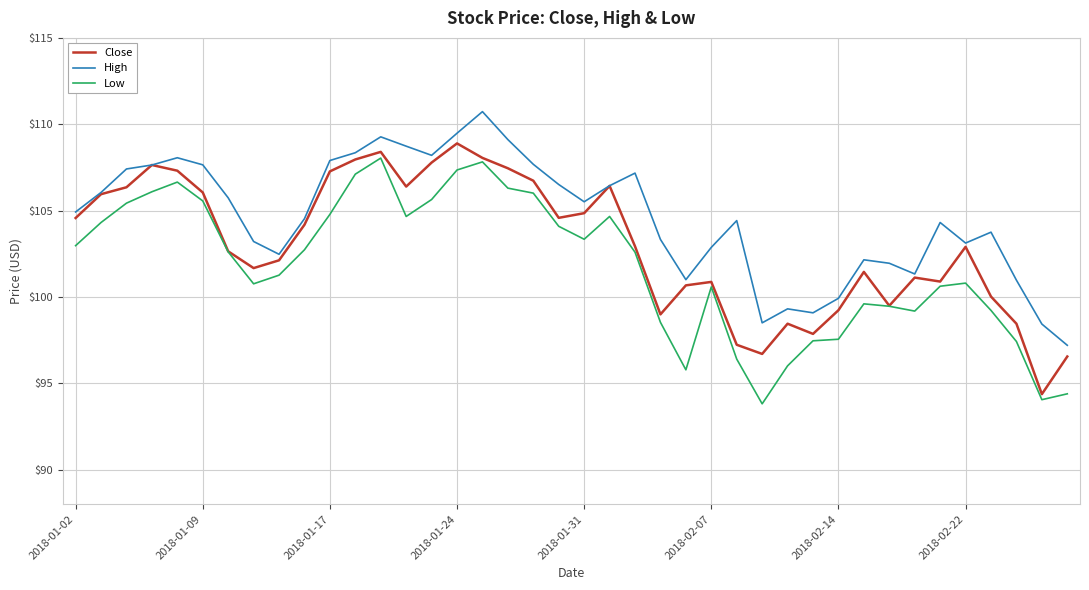

What is the minimum value shown in the chart?

93.8